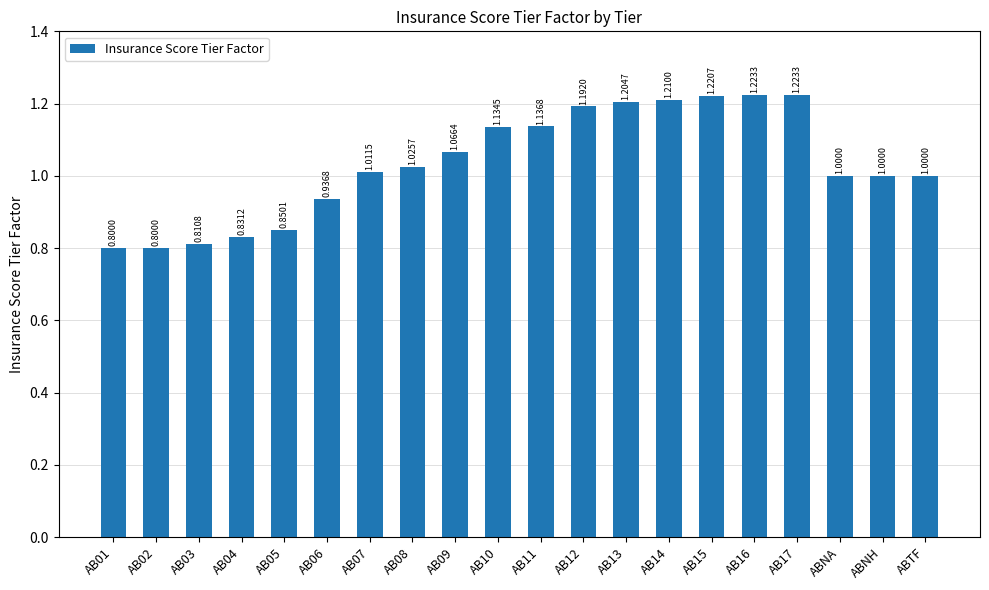

What is the label of the 20th bar from the right?

AB01